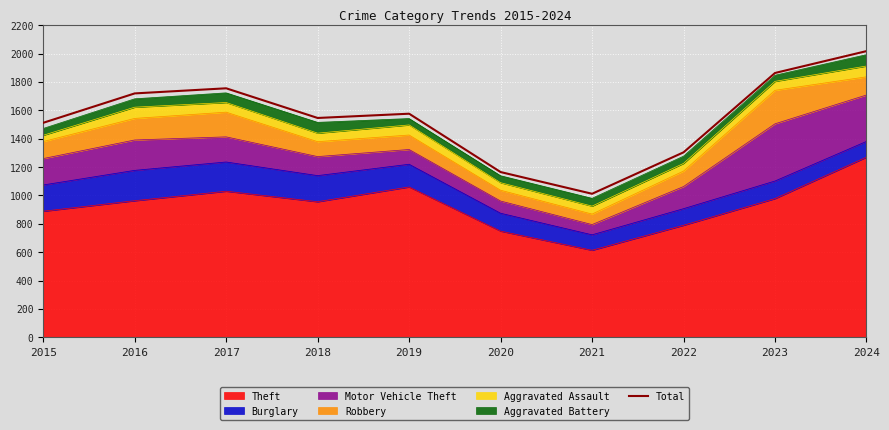

What is the change in value from 2018 to 2020?

-381